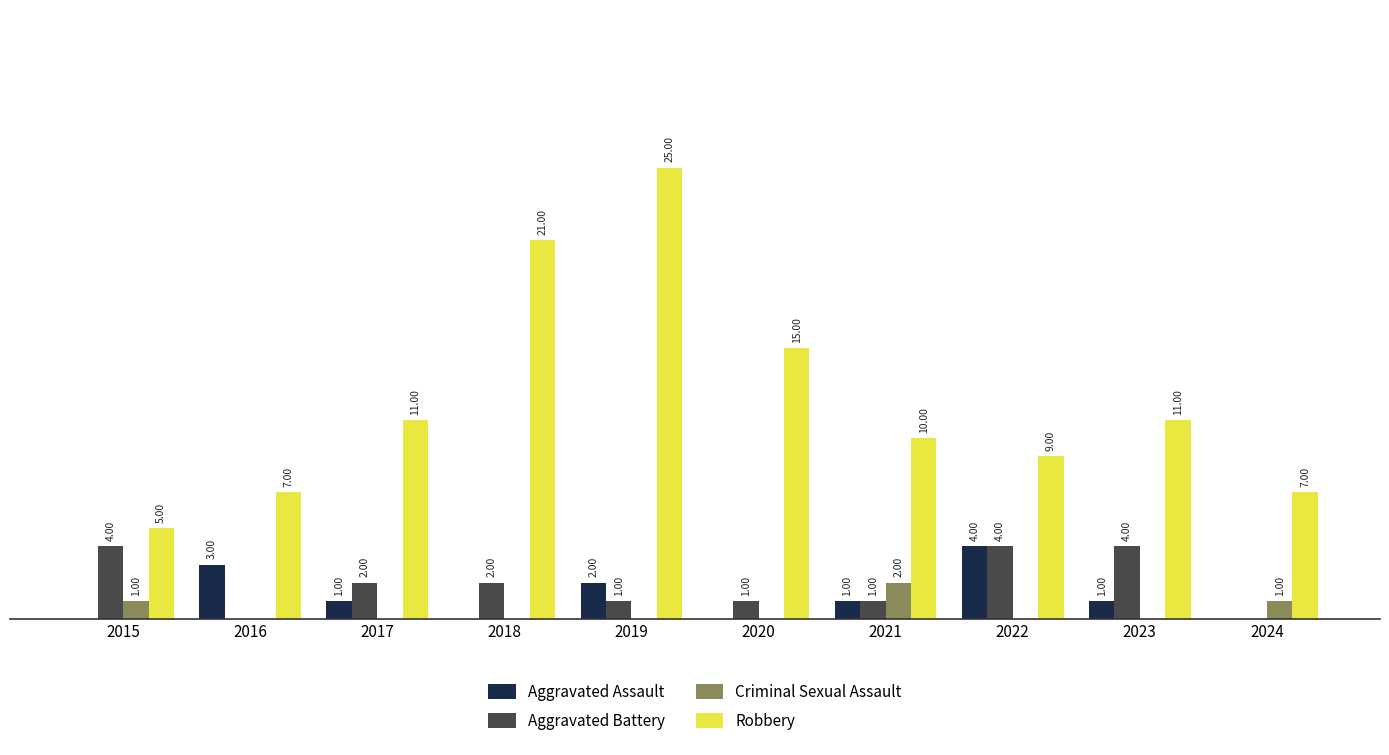

Does the chart contain stacked bars?

No